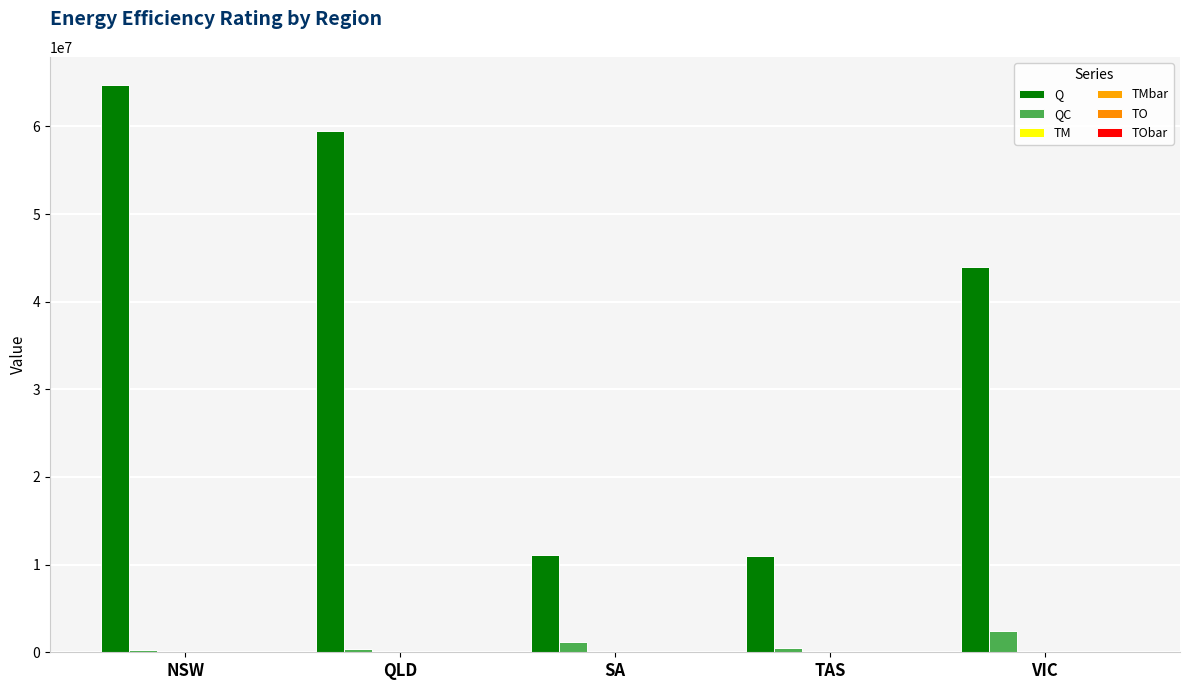

Reading left to right, transcribe all the data shown in this chart.

Q: 64707369.5	59529270.9	11120531.1	10940706.4	43920039.2
QC: 314140.5	398572.8	1216829.2	460185.5	2391889.6
TM: 25.7	22.7	1172.0	57.6	120.9
TMbar: 17.6	20.1	89.9	28.9	112.3
TO: 12.2	0.2	1143.1	47.0	66.1
TObar: 4.2	-2.4	57.4	18.3	55.9